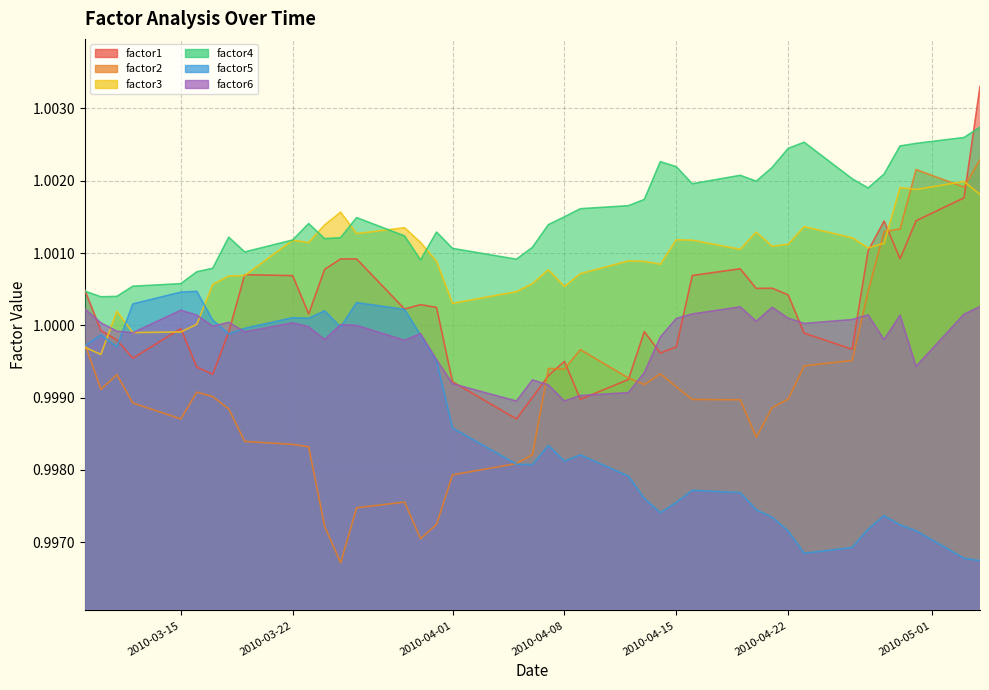

Which series has the widest spread of values?

factor2